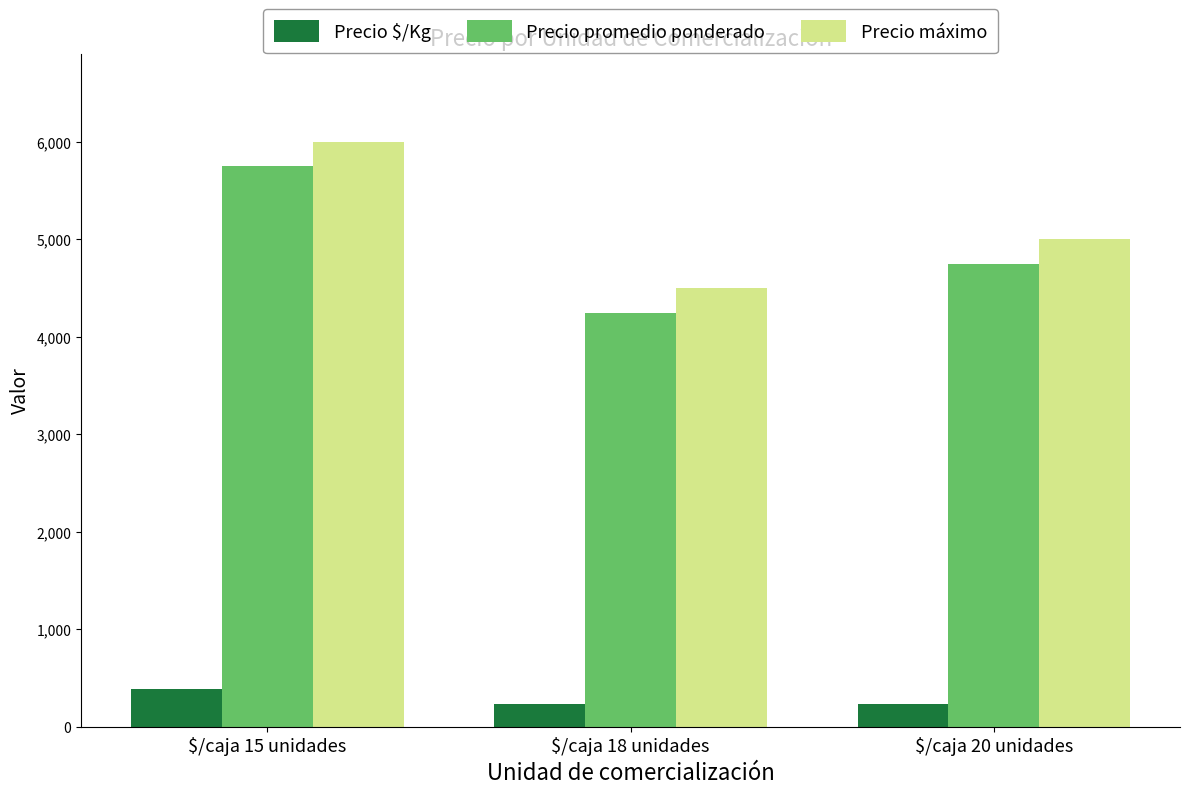

What is the sum of the Precio máximo values at $/caja 15 unidades and $/caja 20 unidades?

11000